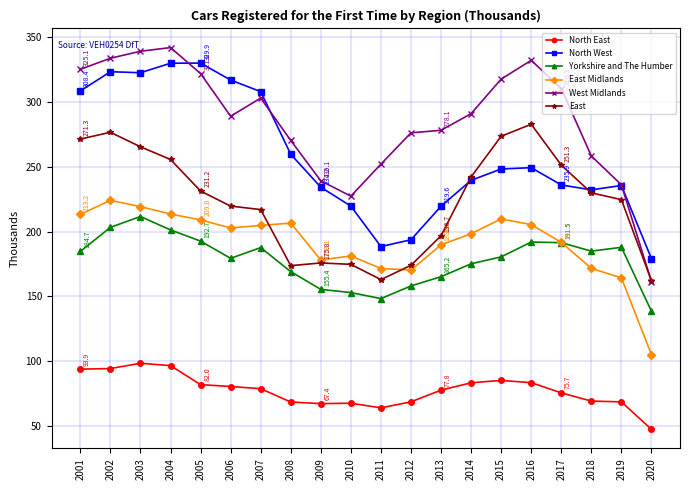

List the series in order of their peak value, highest first.

West Midlands, North West, East, East Midlands, Yorkshire and The Humber, North East